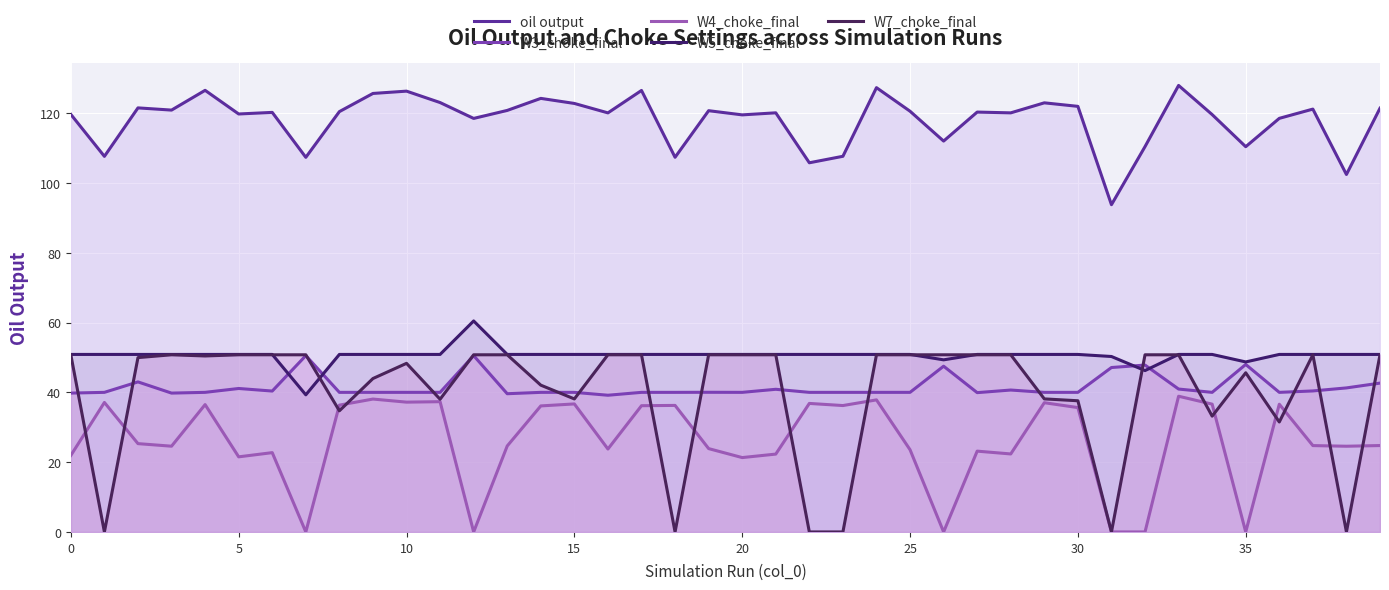

Which series has the largest range (max minus min)?

W7_choke_final